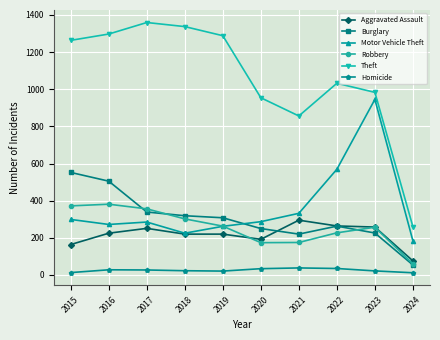

The Motor Vehicle Theft series shows 492 at 2015. True or false?

False